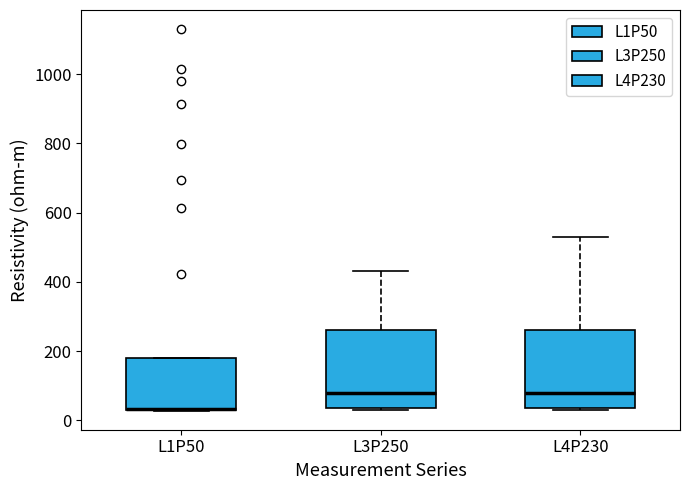

Reading left to right, transcribe this box plot: for each box, give where its median line is, the range the box spans, and where its two whiskers end, as read against the y-axis. The values are not printed on the chart, so give them approximately, as read against the axis.

L1P50: median 40 (drawn on the box's lower edge), box 40 to 180, whiskers 20 to 180
L3P250: median 80, box 40 to 260, whiskers 20 to 440
L4P230: median 80, box 40 to 260, whiskers 40 to 540